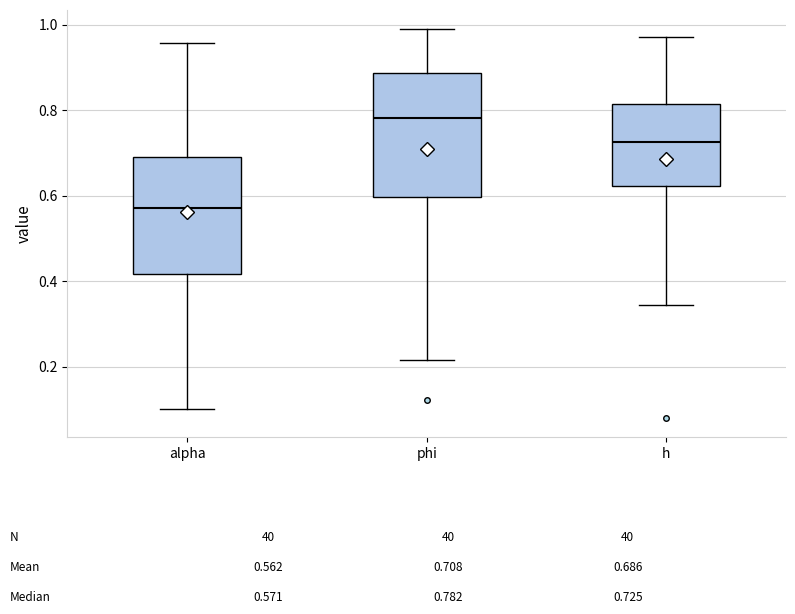

Which box has the lowest median line?

alpha